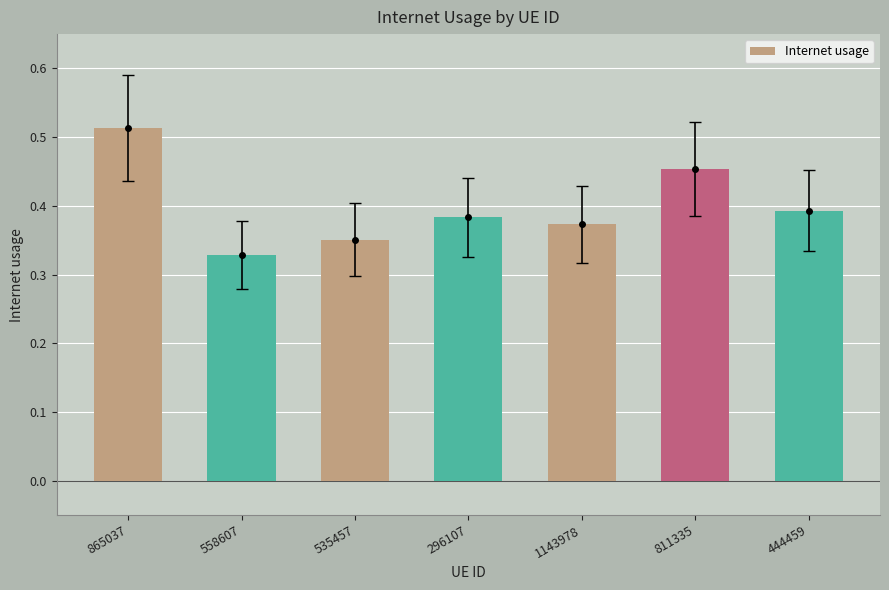

Which label corresponds to the largest value in the chart?

865037